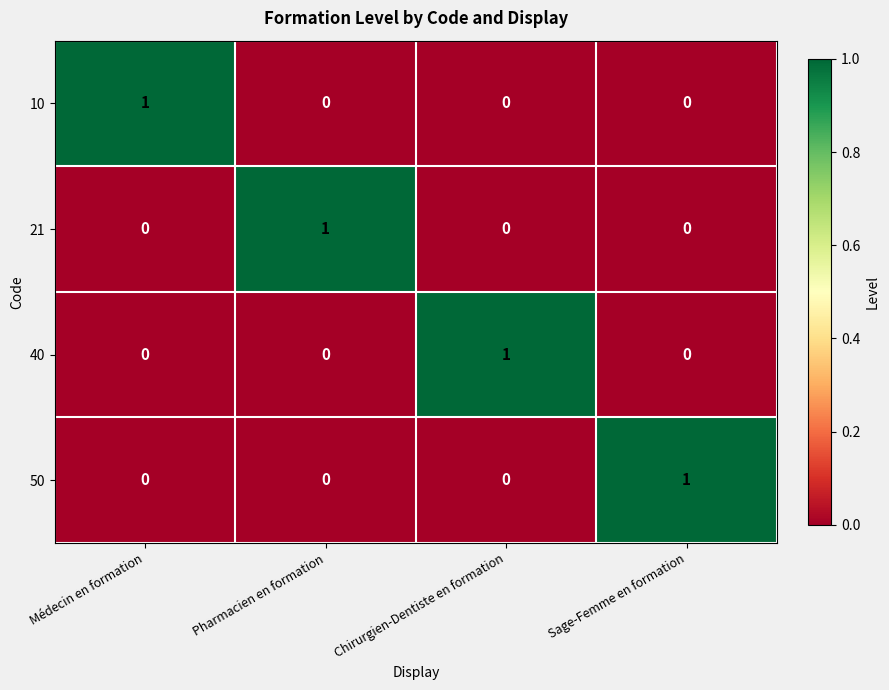

Count the 10 values in the range 0 to 1.

4